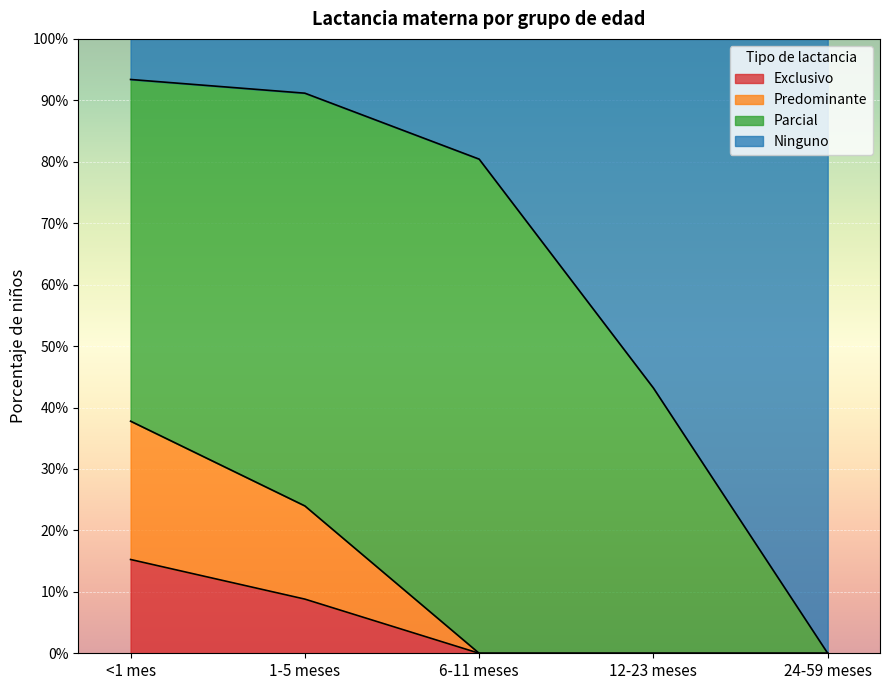

Is it true that Exclusivo equals 0.2 at <1 mes?

True